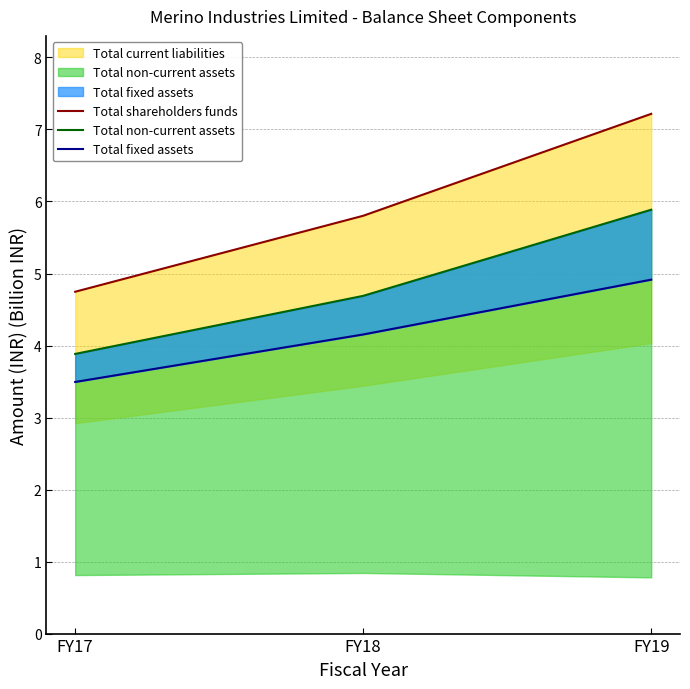

Reading left to right, transcribe all the data shown in this chart.

Total shareholders funds: 4.7	5.8	7.2
Total non-current assets: 3.9	4.7	5.9
Total fixed assets: 3.5	4.2	4.9